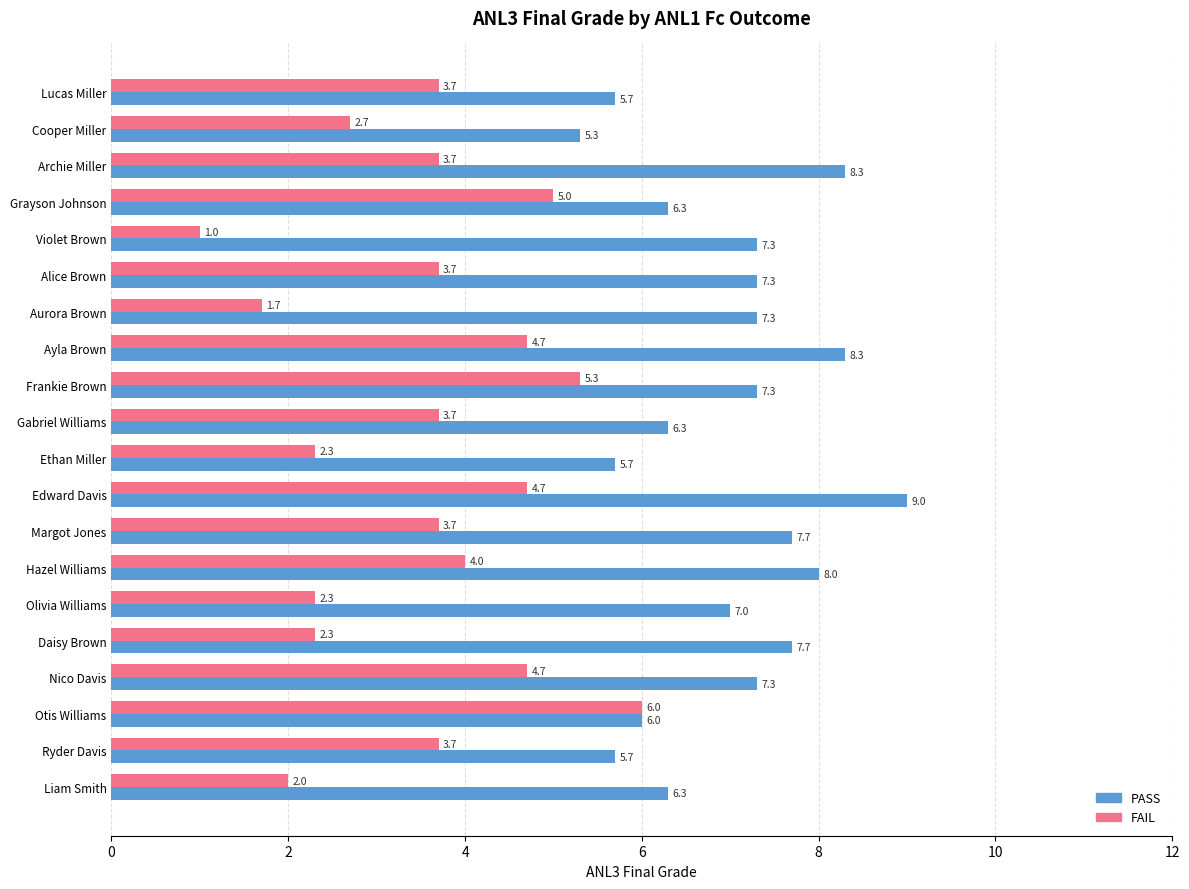

Which series has the largest range (max minus min)?

FAIL